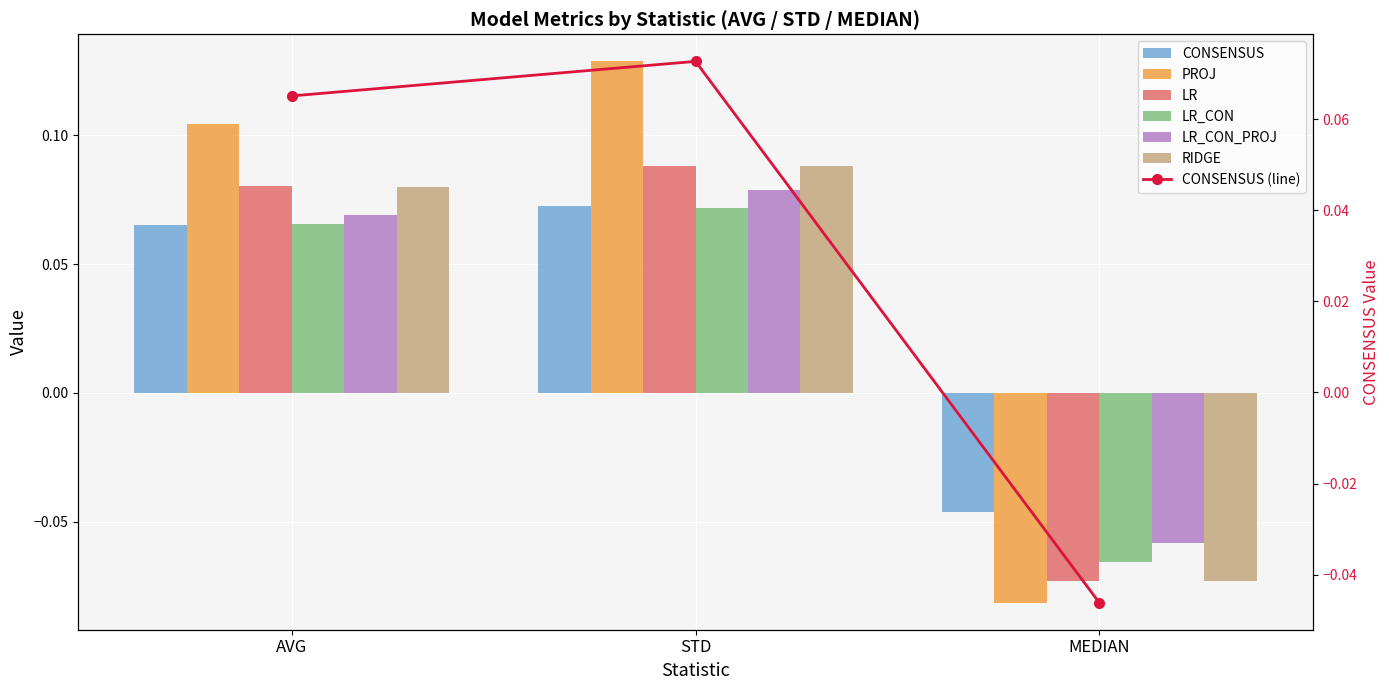

How many categories are shown in the chart?

3